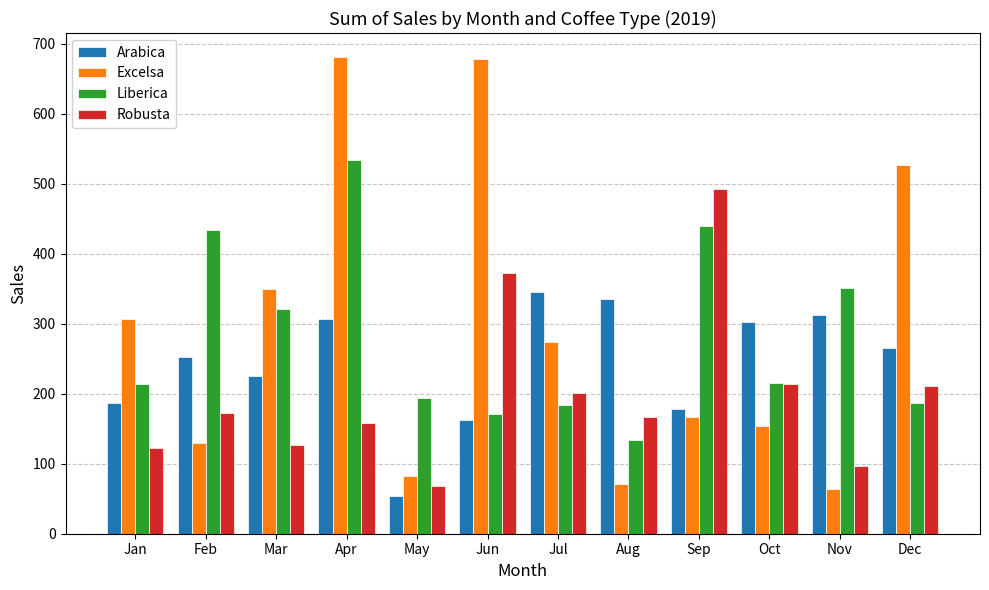

What is the average value of the Excelsa series?

290.1